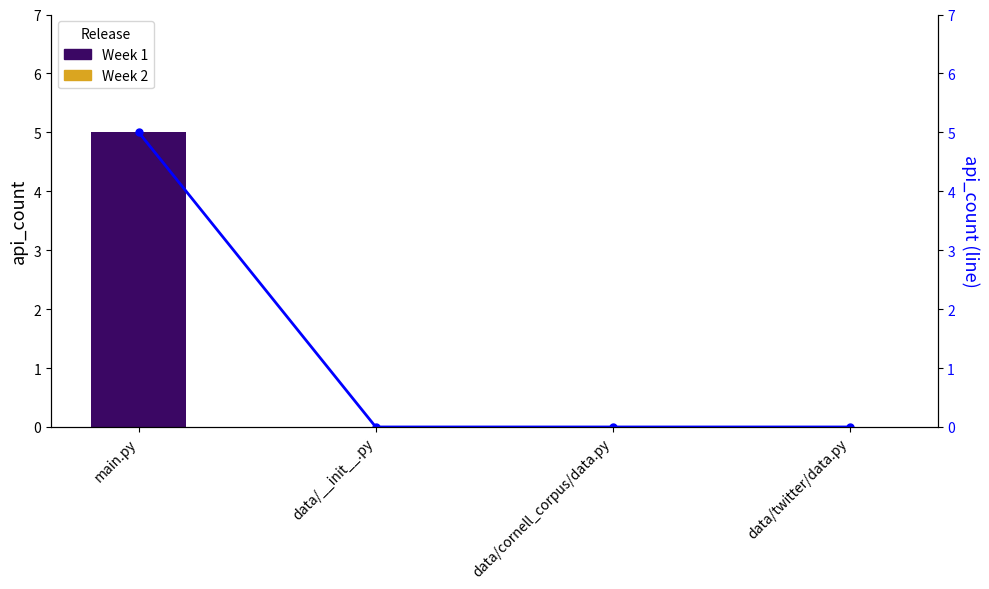

The api_count (line) series shows 0 at data/twitter/data.py. True or false?

True